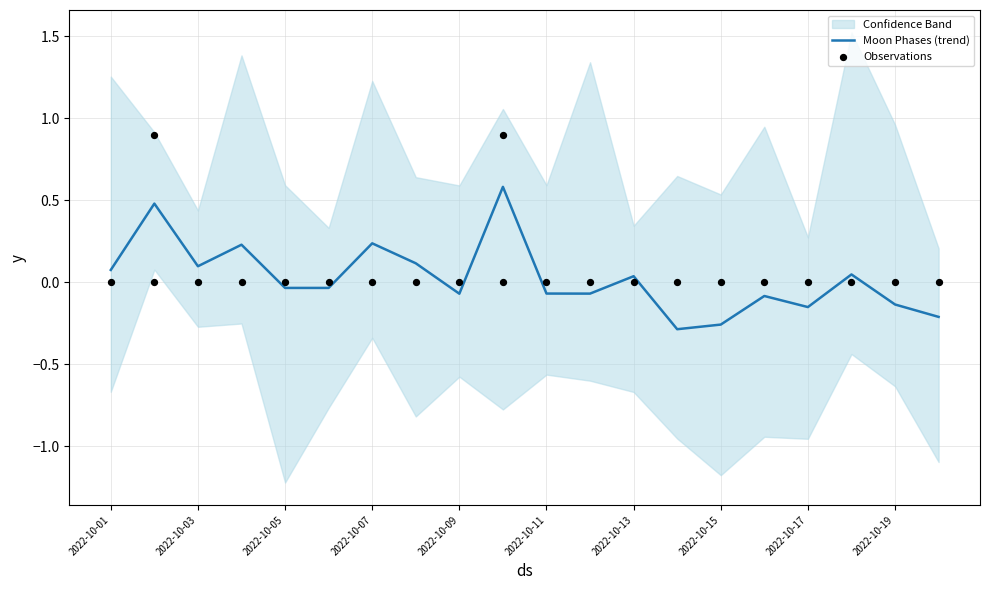

What are all the series names shown in the legend?

Moon Phases (trend), Observations